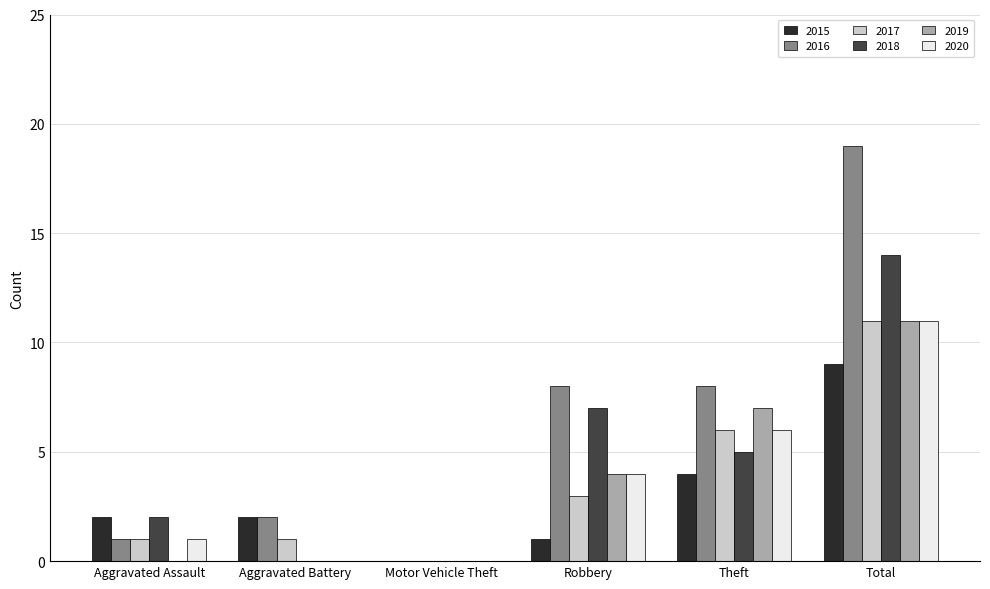

Reading right to left, transcribe all the data shown in this chart.

2015: Total=9	Theft=4	Robbery=1	Motor Vehicle Theft=0	Aggravated Battery=2	Aggravated Assault=2
2016: Total=19	Theft=8	Robbery=8	Motor Vehicle Theft=0	Aggravated Battery=2	Aggravated Assault=1
2017: Total=11	Theft=6	Robbery=3	Motor Vehicle Theft=0	Aggravated Battery=1	Aggravated Assault=1
2018: Total=14	Theft=5	Robbery=7	Motor Vehicle Theft=0	Aggravated Battery=0	Aggravated Assault=2
2019: Total=11	Theft=7	Robbery=4	Motor Vehicle Theft=0	Aggravated Battery=0	Aggravated Assault=0
2020: Total=11	Theft=6	Robbery=4	Motor Vehicle Theft=0	Aggravated Battery=0	Aggravated Assault=1